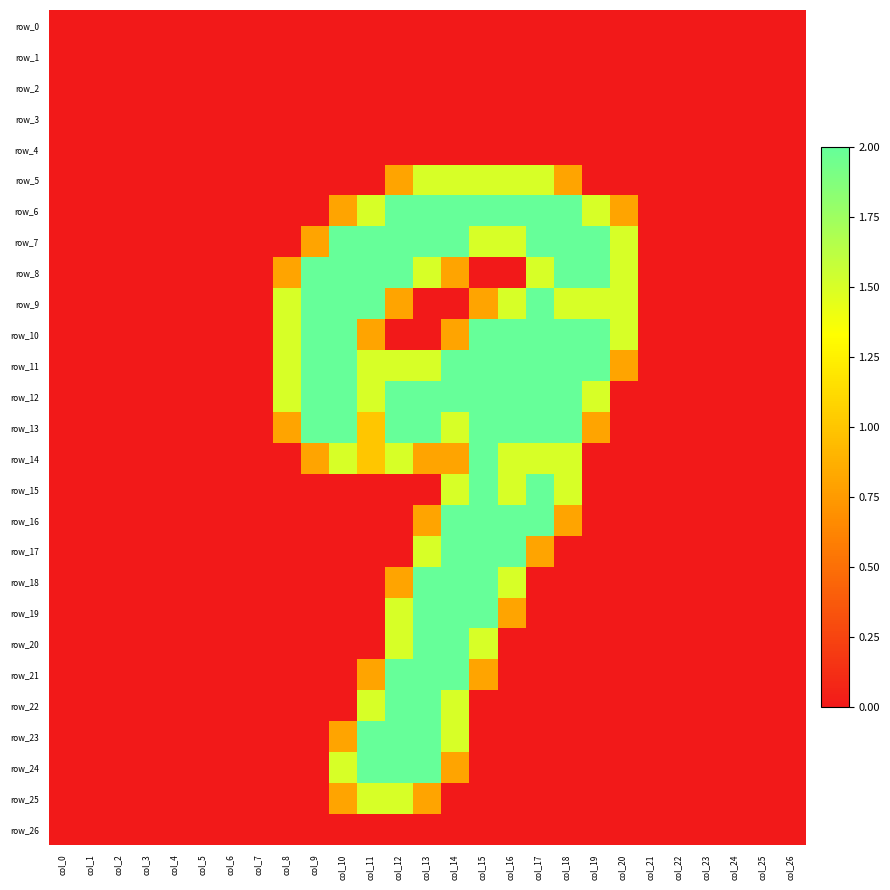

What is the difference between the highest and lowest values at col_18?

2.0